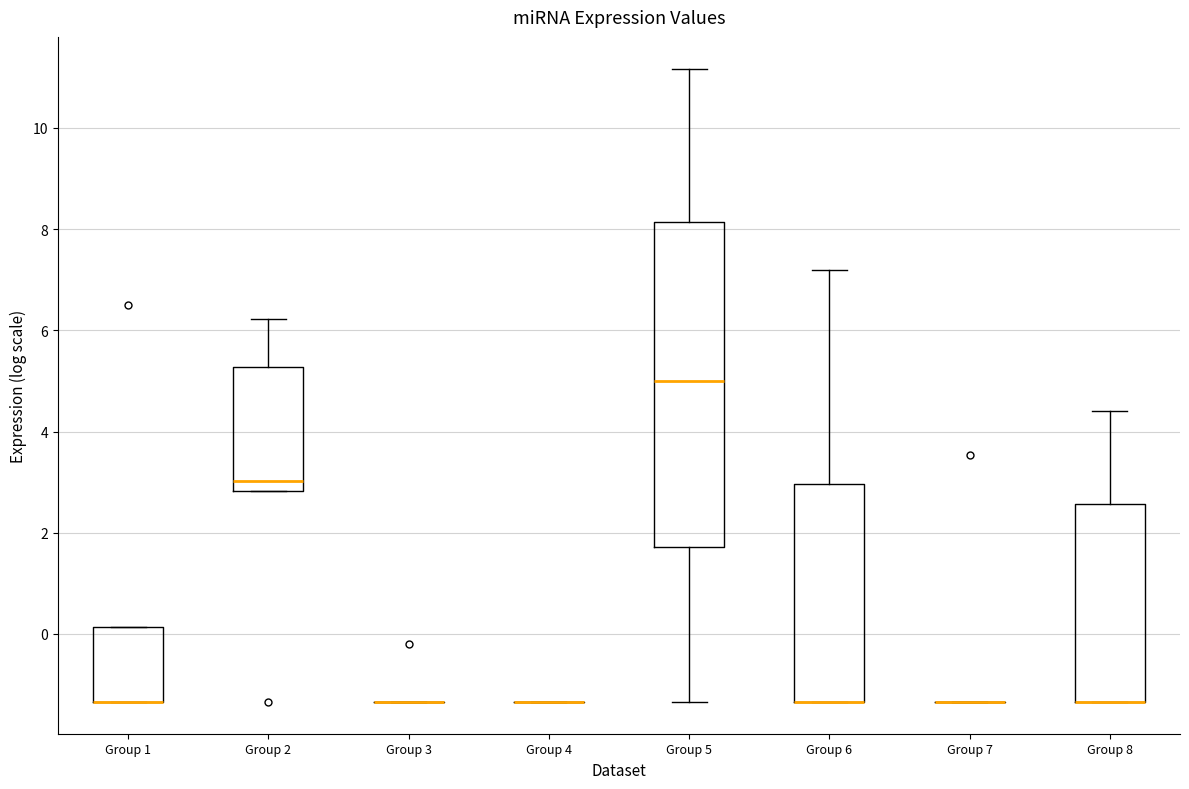

Reading left to right, transcribe this box plot: for each box, give where its median line is, the range the box spans, and where its two whiskers end, as read against the y-axis. The values are not printed on the chart, so give them approximately, as read against the axis.

Group 1: median -1.4 (drawn on the box's lower edge), box -1.4 to 0.2, whiskers -1.4 to 0.2
Group 2: median 3.0, box 2.8 to 5.2, whiskers 2.8 to 6.2
Group 3: box collapsed to a line at -1.4, whiskers -1.4 to -1.4
Group 4: box collapsed to a line at -1.4, whiskers -1.4 to -1.4
Group 5: median 5.0, box 1.8 to 8.2, whiskers -1.4 to 11.2
Group 6: median -1.4 (drawn on the box's lower edge), box -1.4 to 3.0, whiskers -1.4 to 7.2
Group 7: box collapsed to a line at -1.4, whiskers -1.4 to -1.4
Group 8: median -1.4 (drawn on the box's lower edge), box -1.4 to 2.6, whiskers -1.4 to 4.4